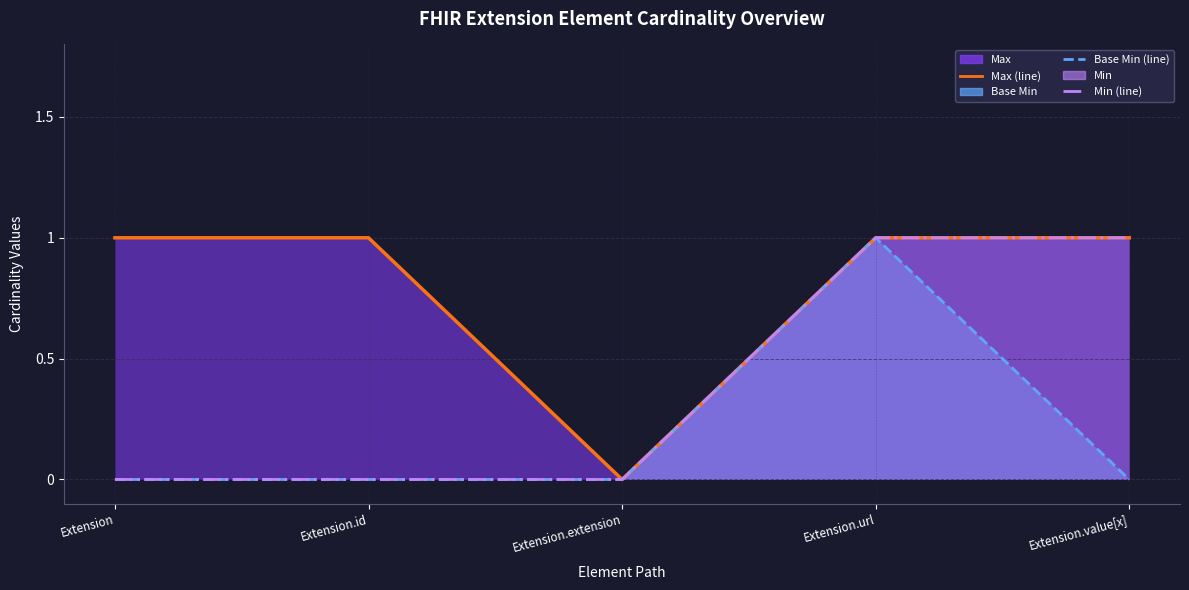

How many lines are shown in the chart?

3